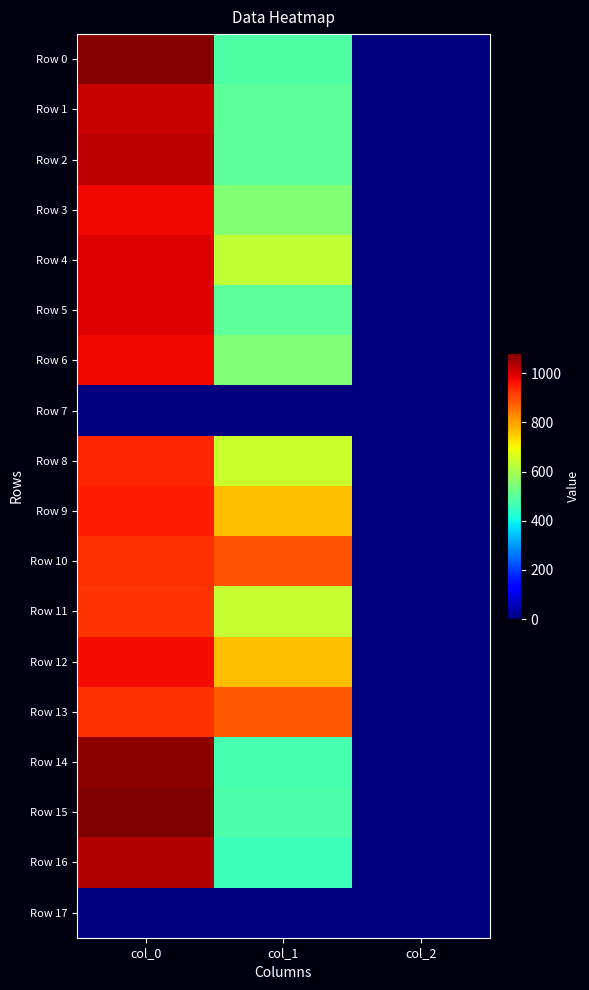

At how many categories does at least one series exceed 56?

2